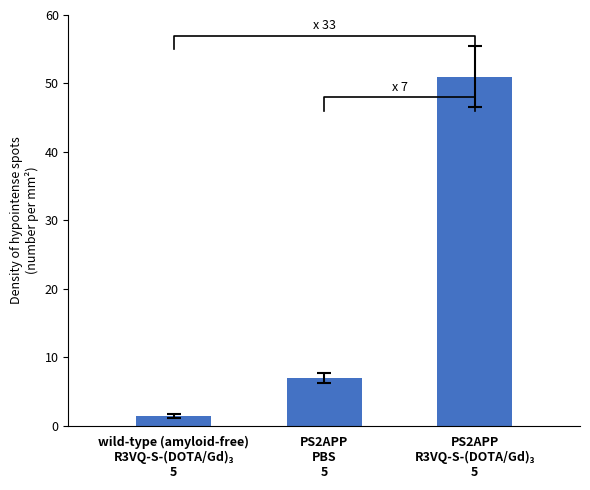

Reading right to left, transcribe all the data shown in this chart.

51.0	7.0	1.5